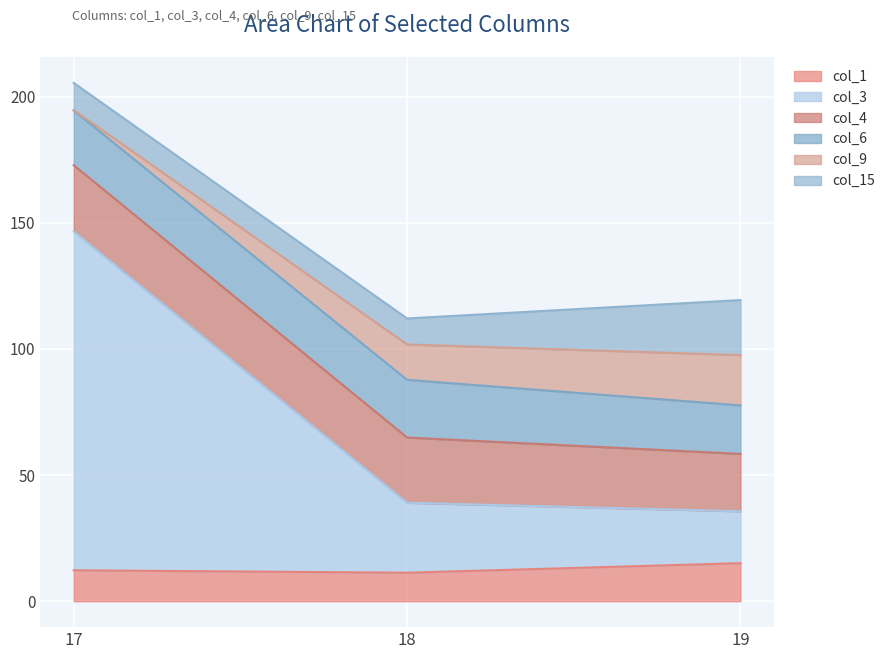

How many values in the col_9 series are below 14?

1